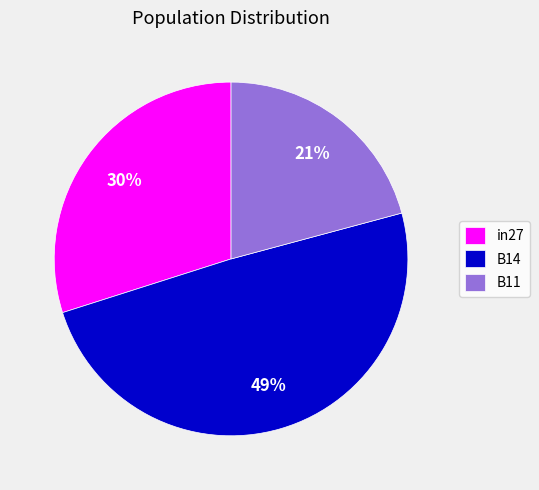

What percentage is the B11 slice, to the nearest percent?

21%